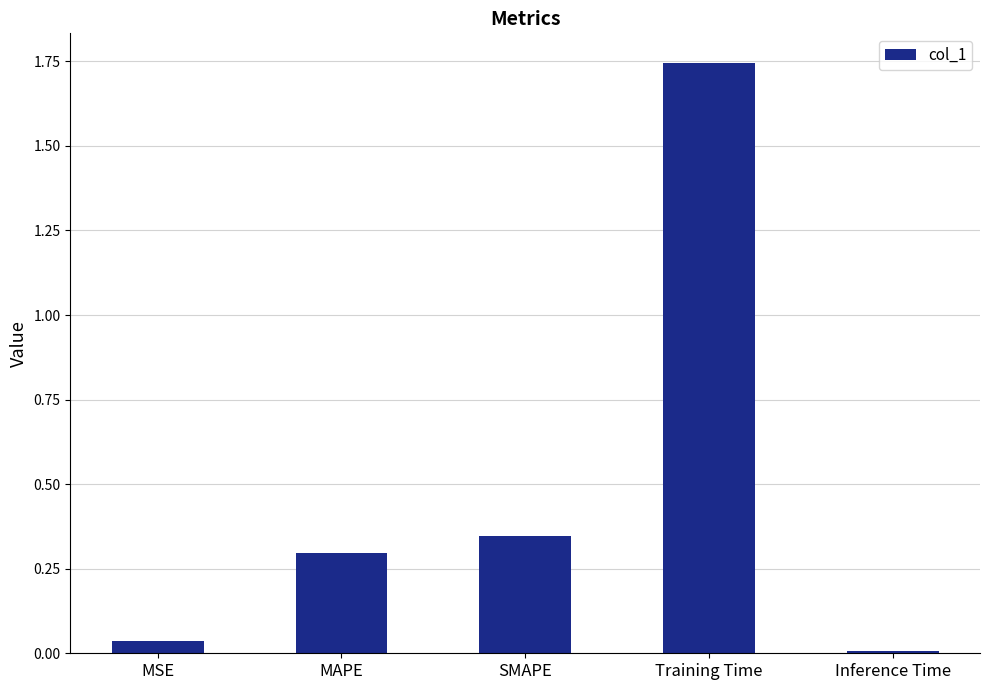

What is the average value?

0.5